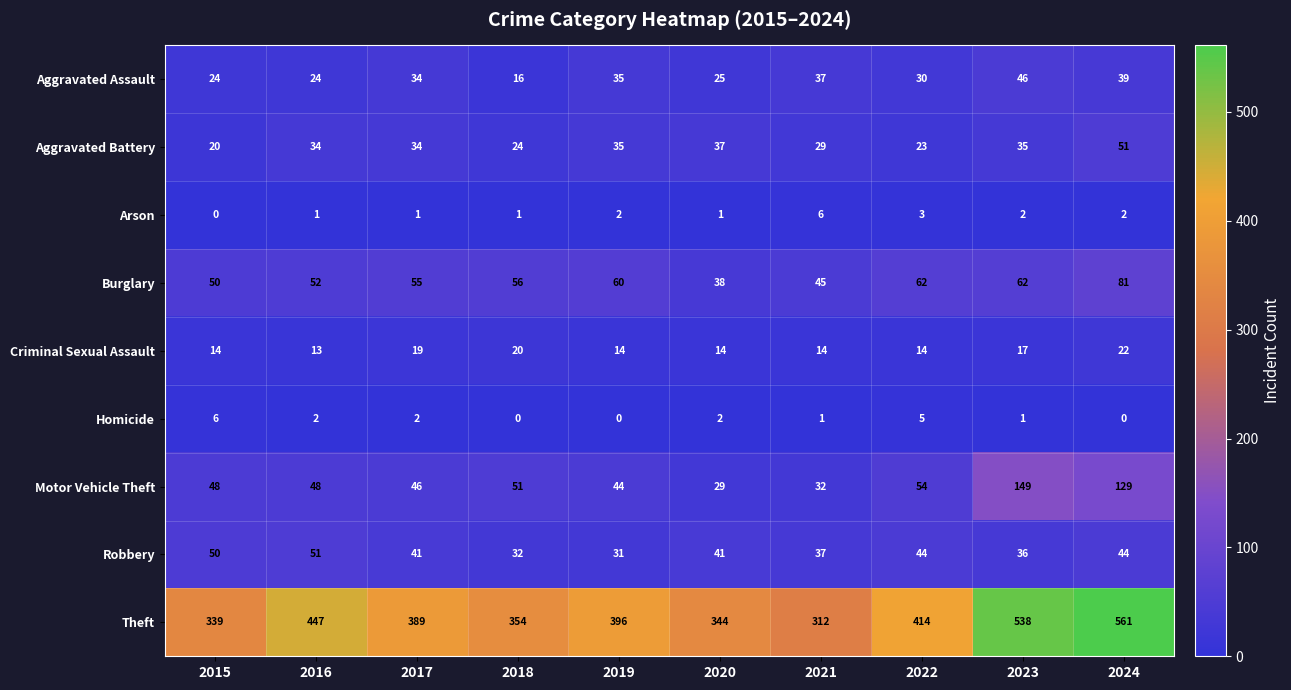

At which label is Criminal Sexual Assault closest to 17?

2023